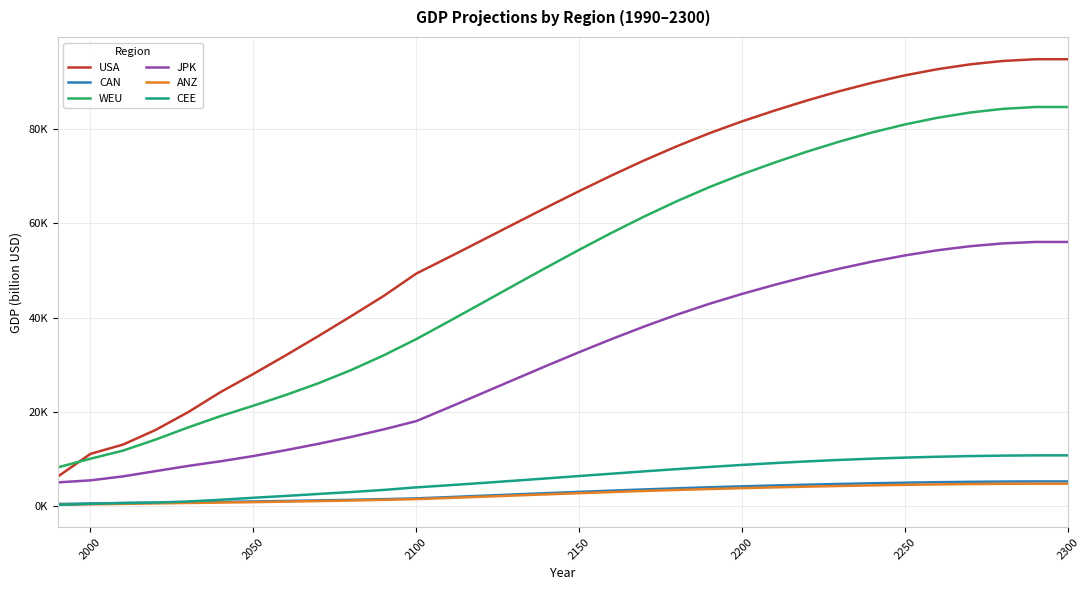

What is the greatest value displayed?

94733.2